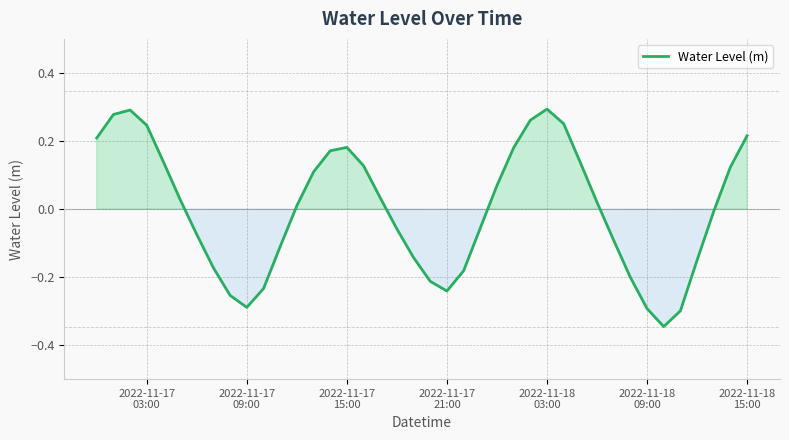

What is the difference between the maximum and minimum values?

0.6